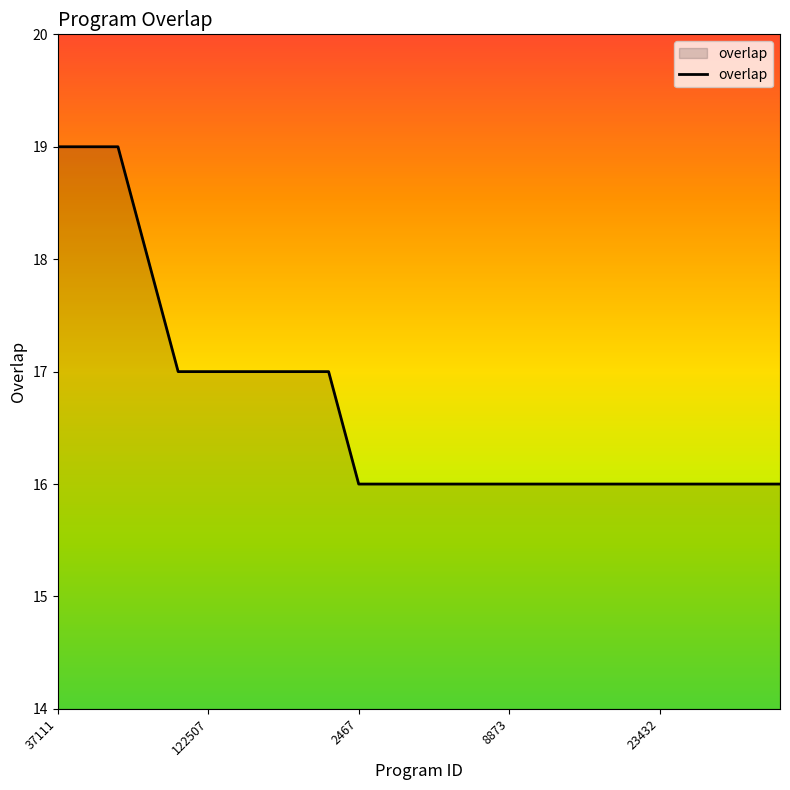

What is the smallest value displayed?

16